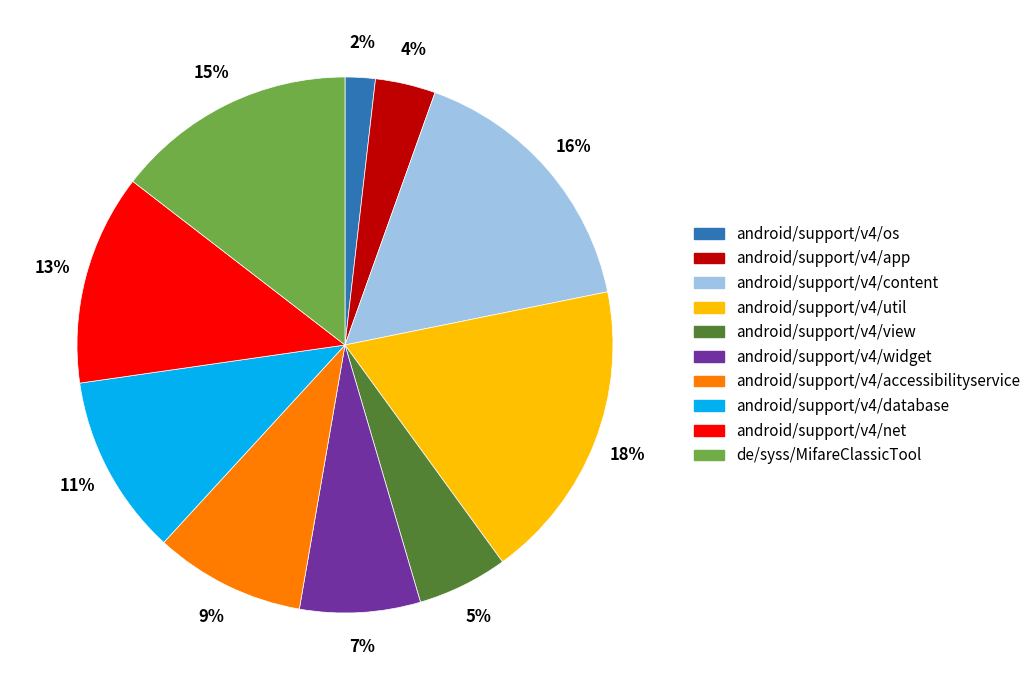

Count the number of slices in the pie.

10